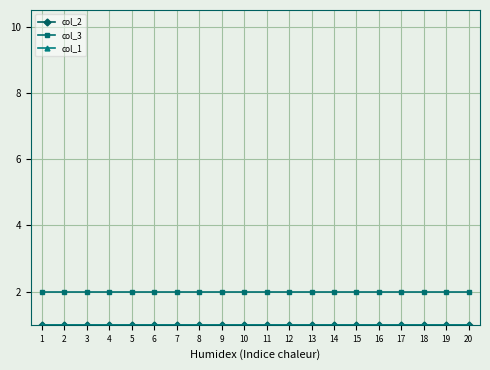

What value does the col_2 series have at 4?

1